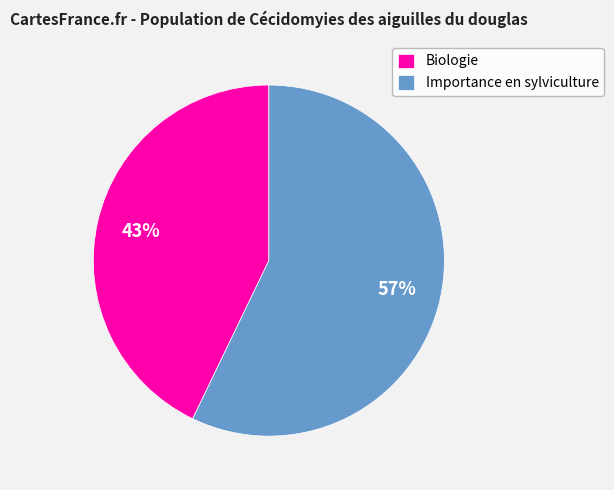

Is there a majority slice in this chart?

Yes